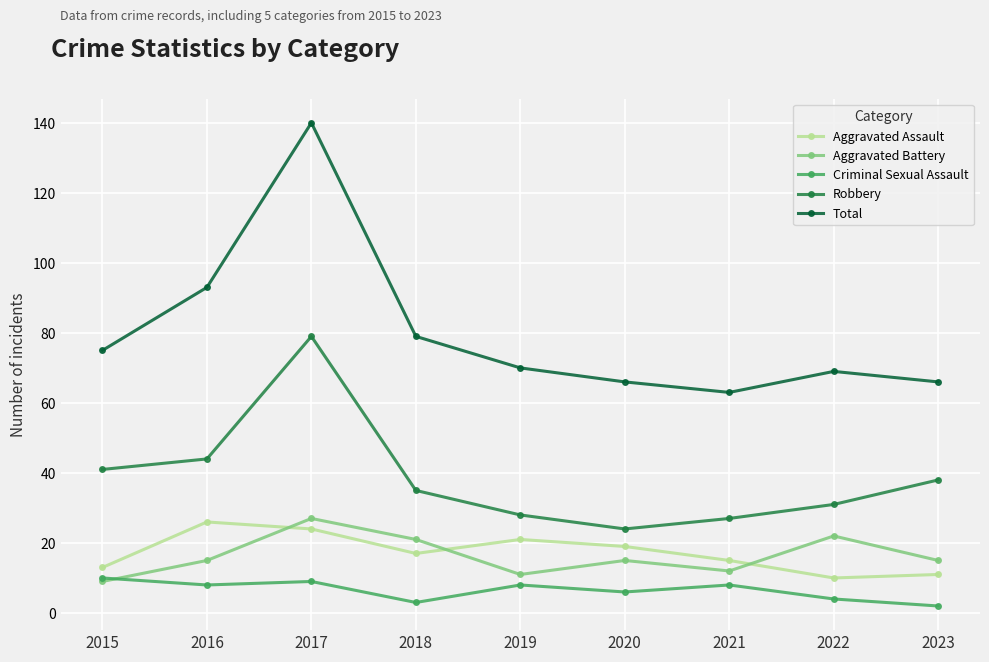

The Robbery series shows 24 at 2020. True or false?

True